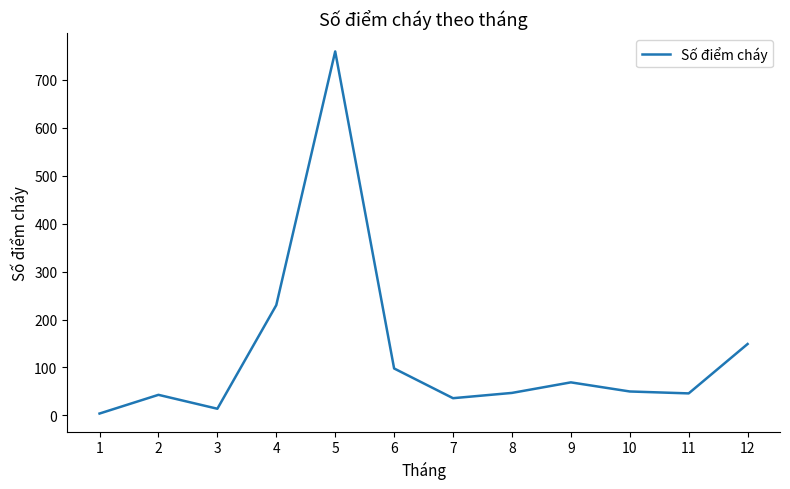

The value at 6 is 152. True or false?

False